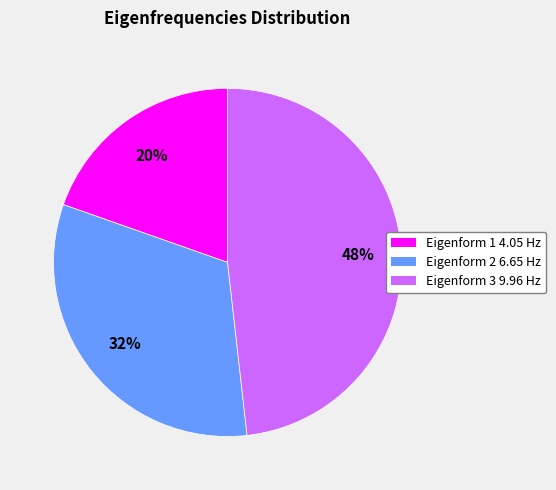

Which slice is the largest?

Eigenform 3 9.96 Hz